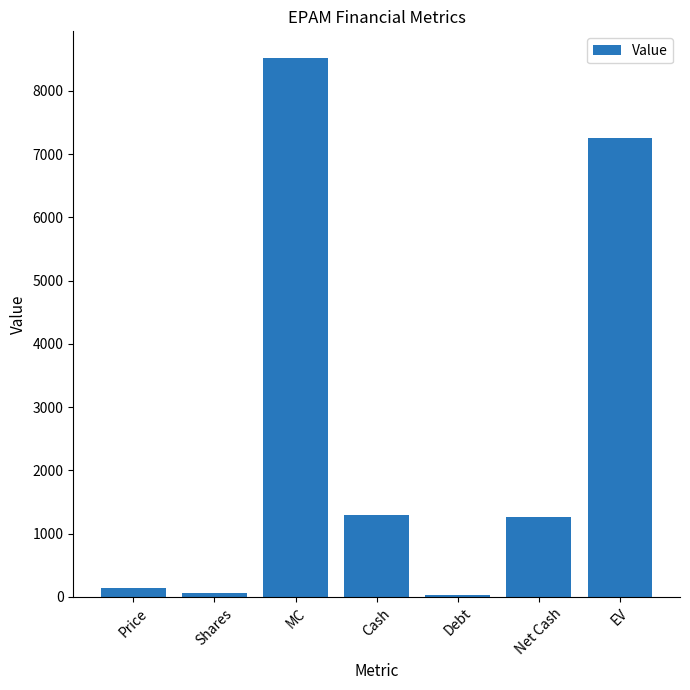

What is the maximum value shown in the chart?

8513.4